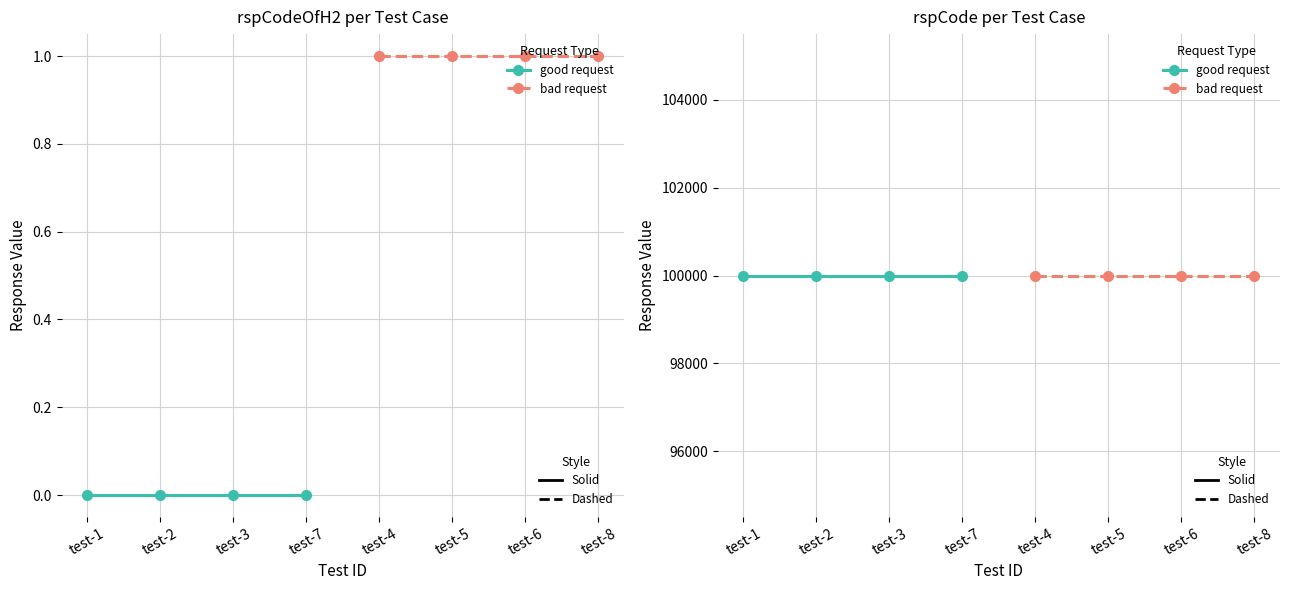

What is the minimum value for rspCode?

100000